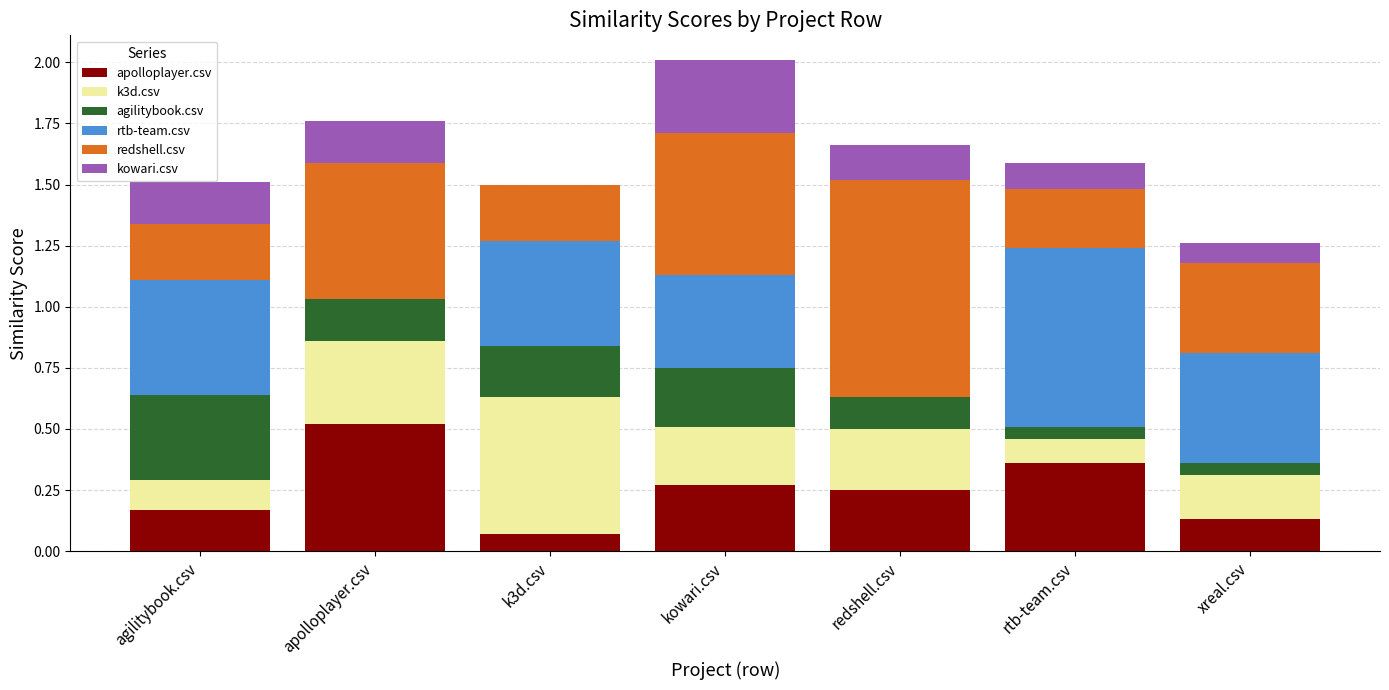

Count the number of data series in this chart.

6